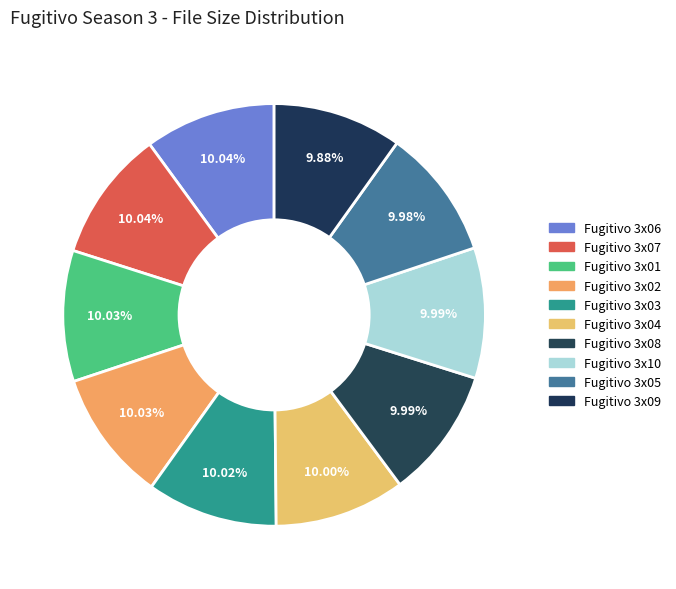

What is the largest slice in the pie chart?

Fugitivo 3x06